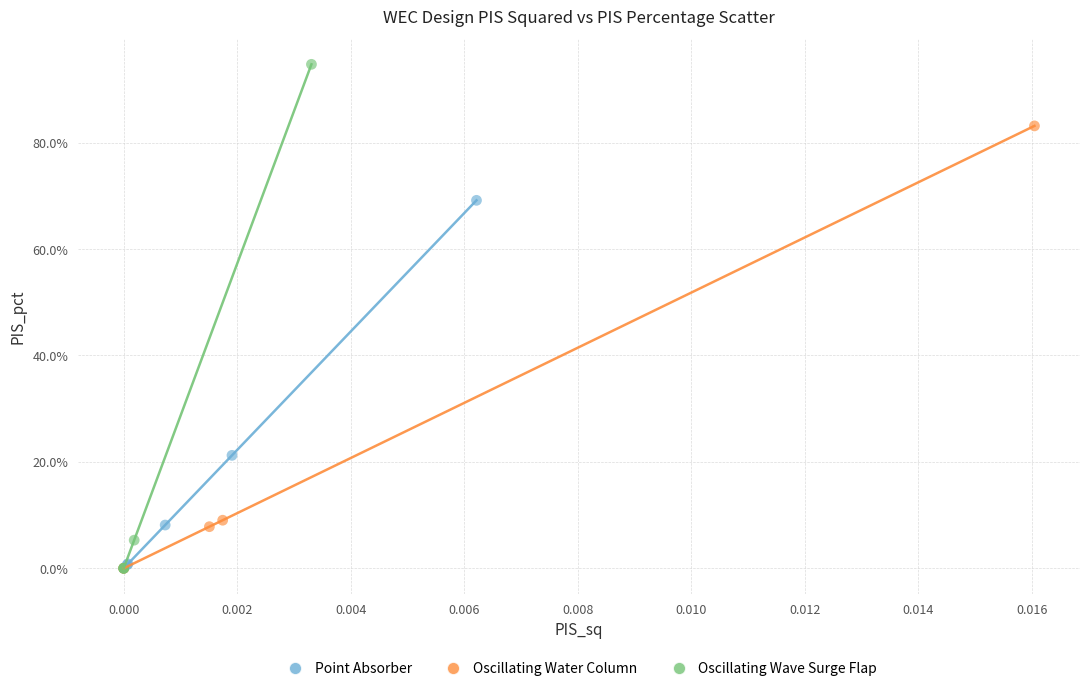

What are all the series names shown in the legend?

Point Absorber, Oscillating Water Column, Oscillating Wave Surge Flap